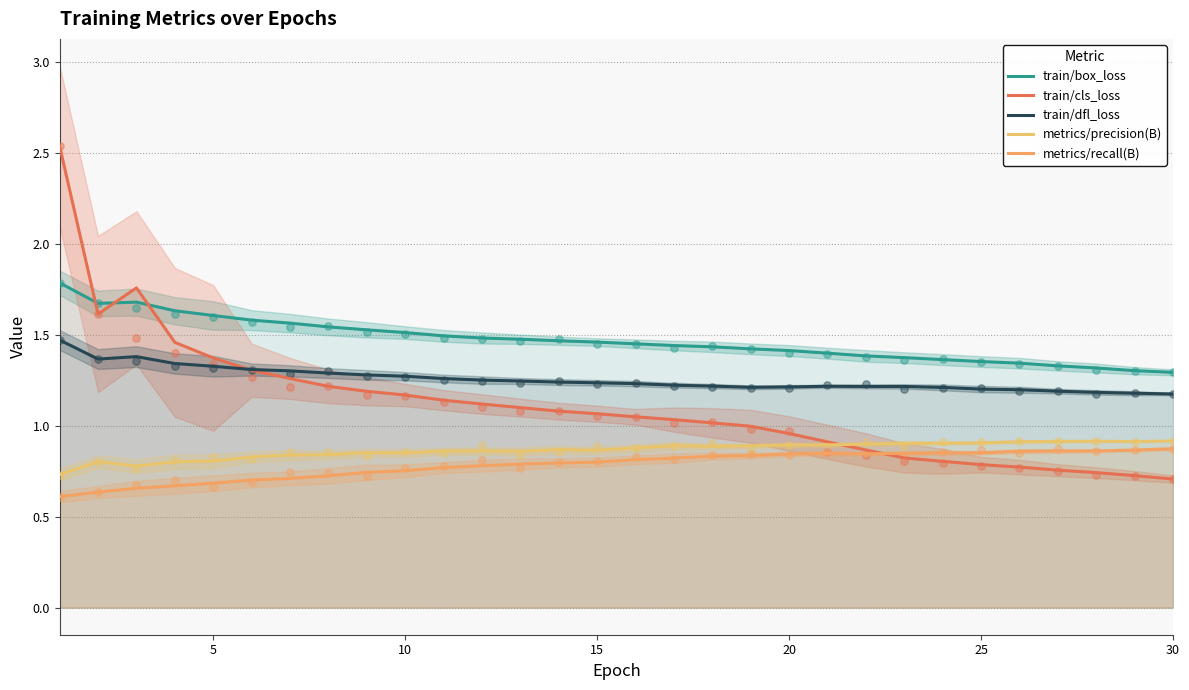

Which series reaches the maximum Y coordinate?

train/cls_loss